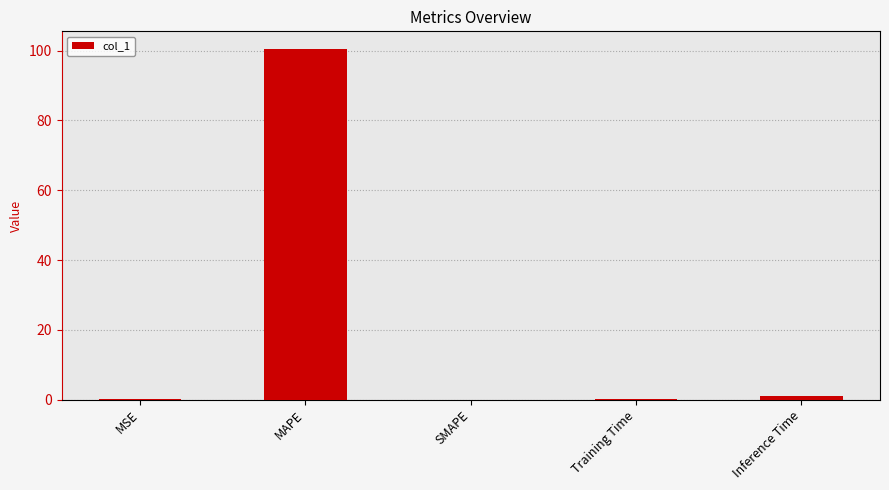

The chart shows a value of 145.8 at MAPE. True or false?

False